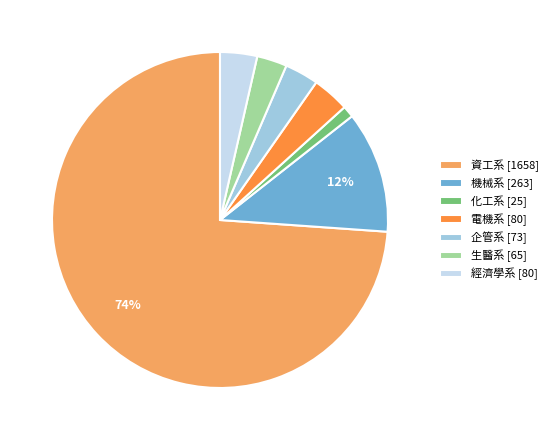

Is 電機系 the majority of the pie?

No